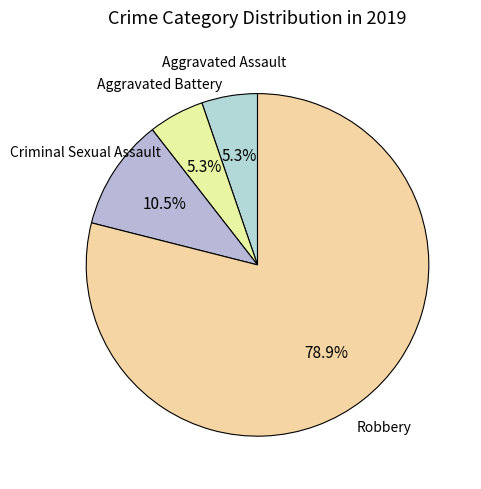

Which category has the biggest portion of the pie?

Robbery